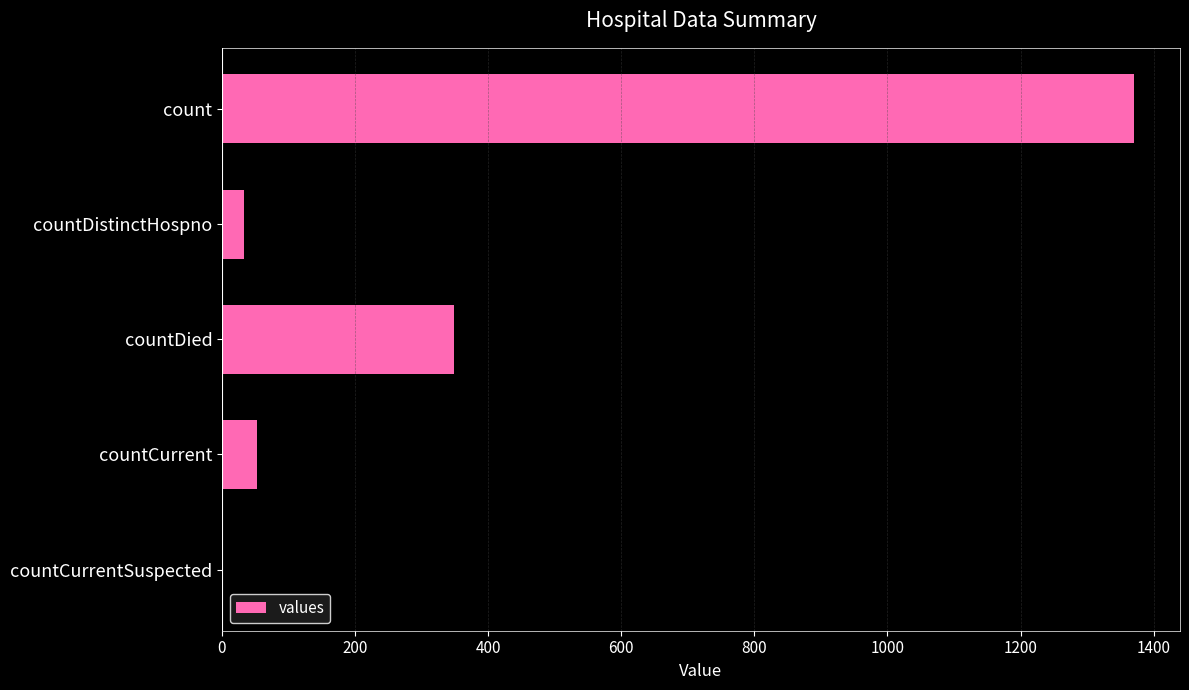

Where is the data nearest to the value 685?

countDied